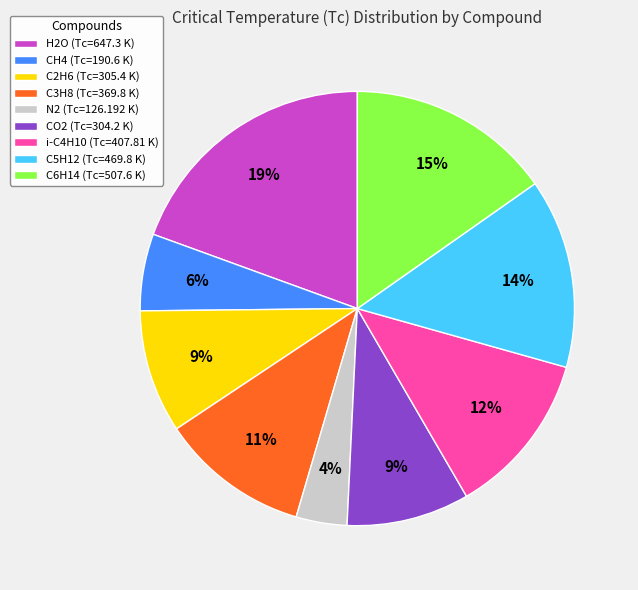

Is there a majority slice in this chart?

No